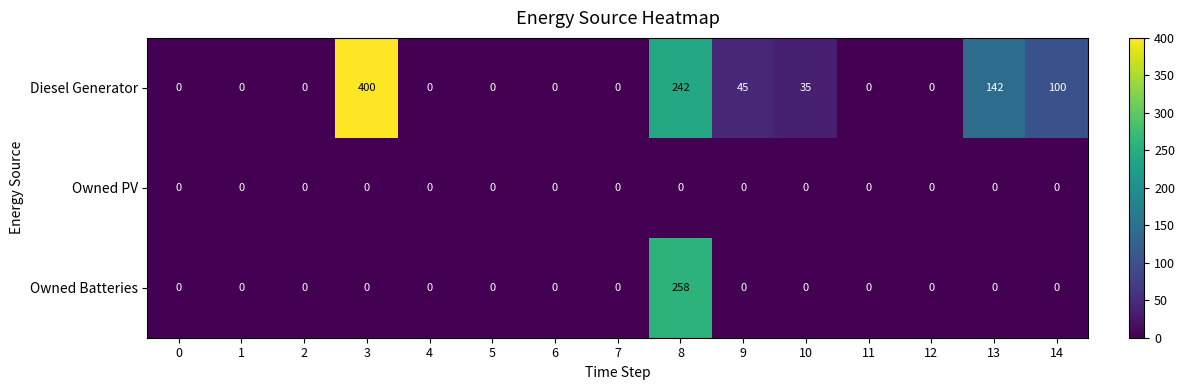

Rank the series by their average value, from highest to lowest.

Diesel Generator, Owned Batteries, Owned PV